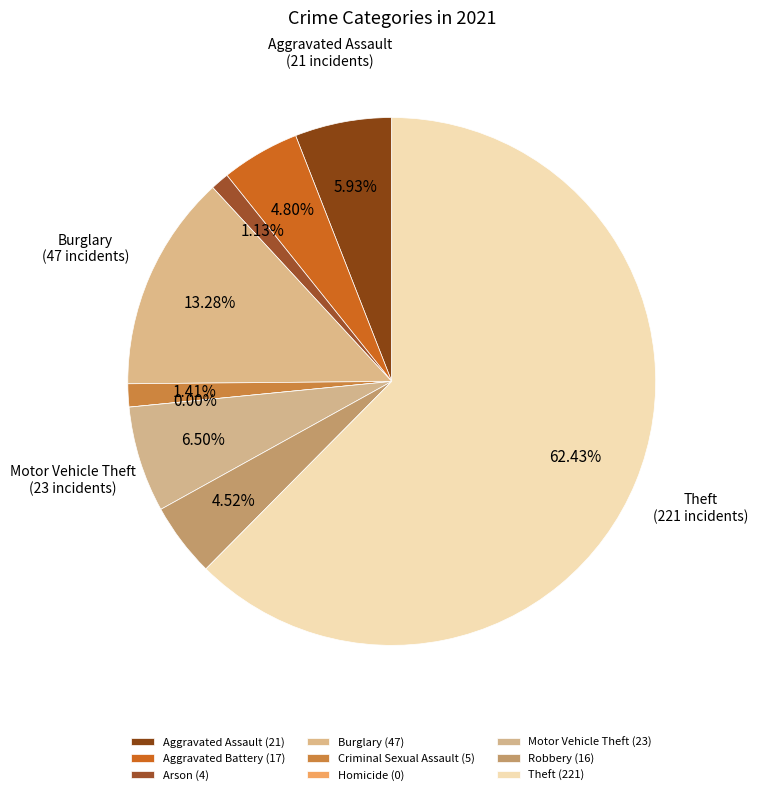

Which category has the biggest portion of the pie?

Theft